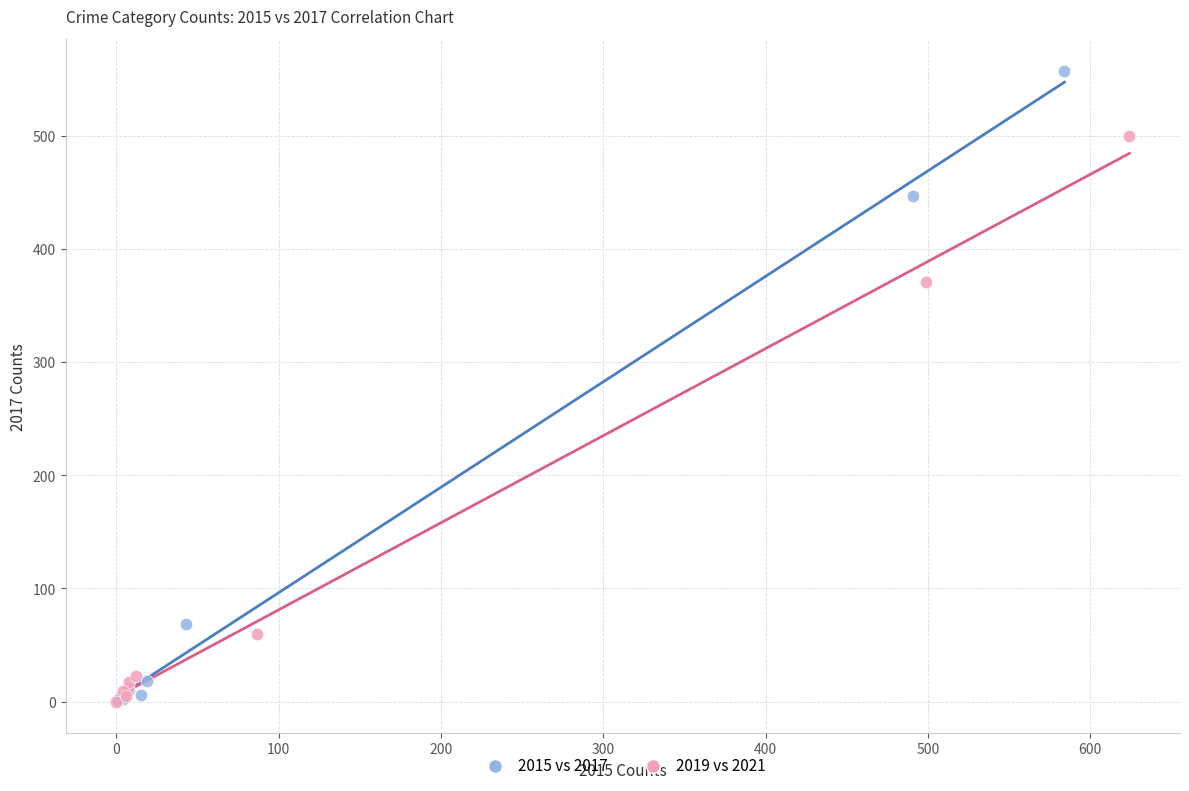

What are all the series names shown in the legend?

2015 vs 2017, 2019 vs 2021